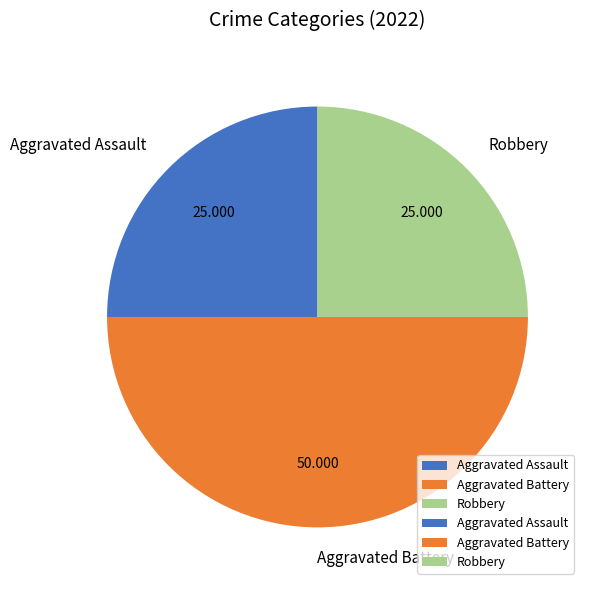

Count the number of slices in the pie.

3